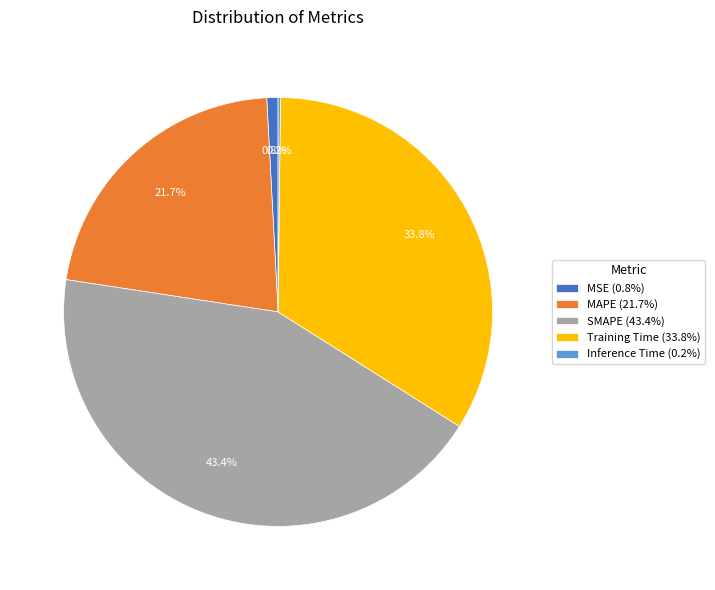

Which has a higher value, SMAPE (43.4%) or MSE (0.8%)?

SMAPE (43.4%)